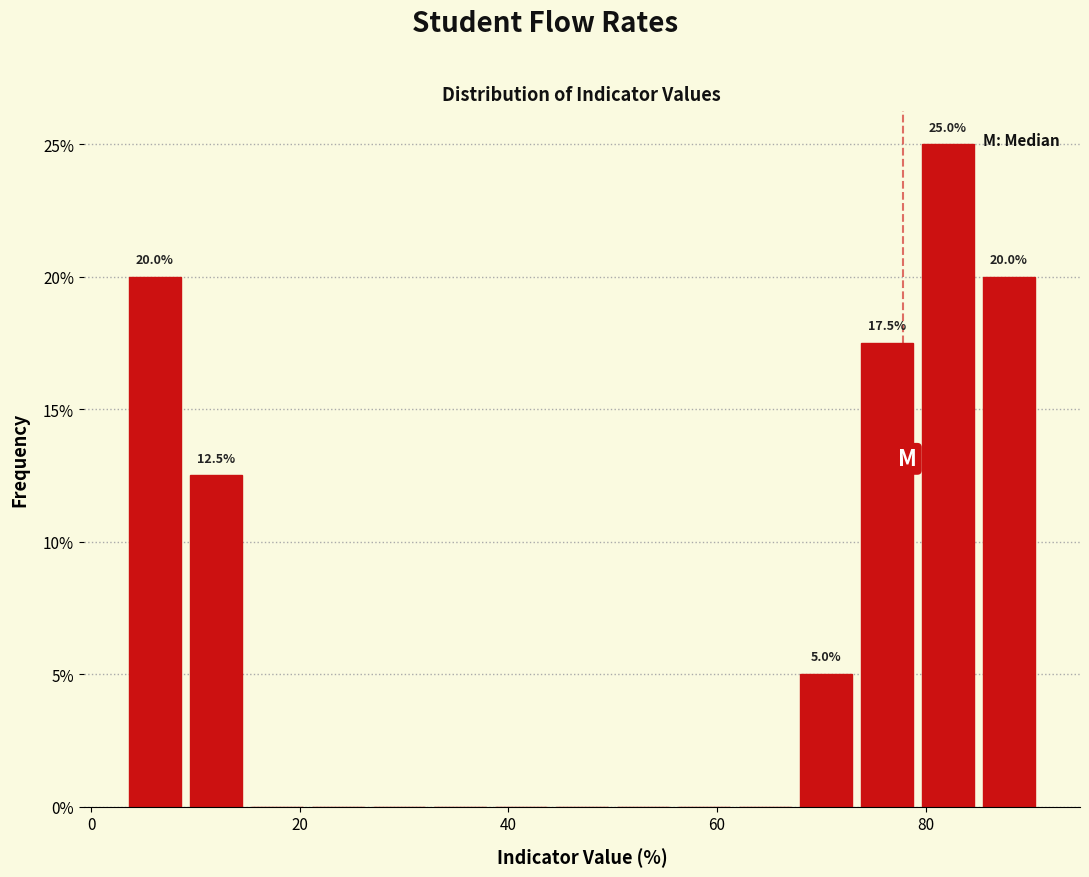

Read against the x-axis, roughly where is the centre of the tallest bar?

82